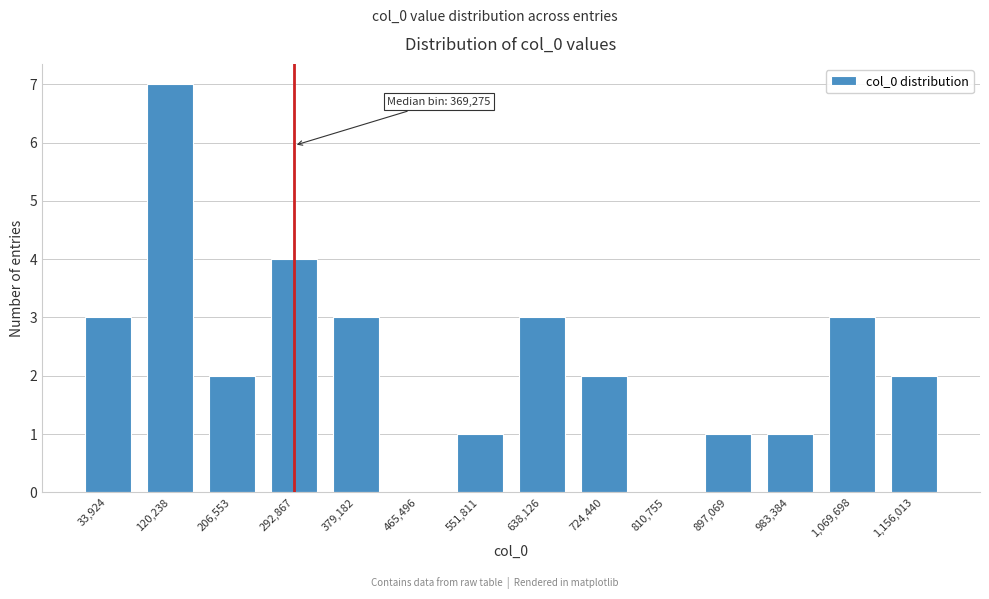

Reading left to right, transcribe all the data shown in this chart.

33,924=3	120,238=7	206,553=2	292,867=4	379,182=3	465,496=0	551,811=1	638,126=3	724,440=2	810,755=0	897,069=1	983,384=1	1,069,698=3	1,156,013=2